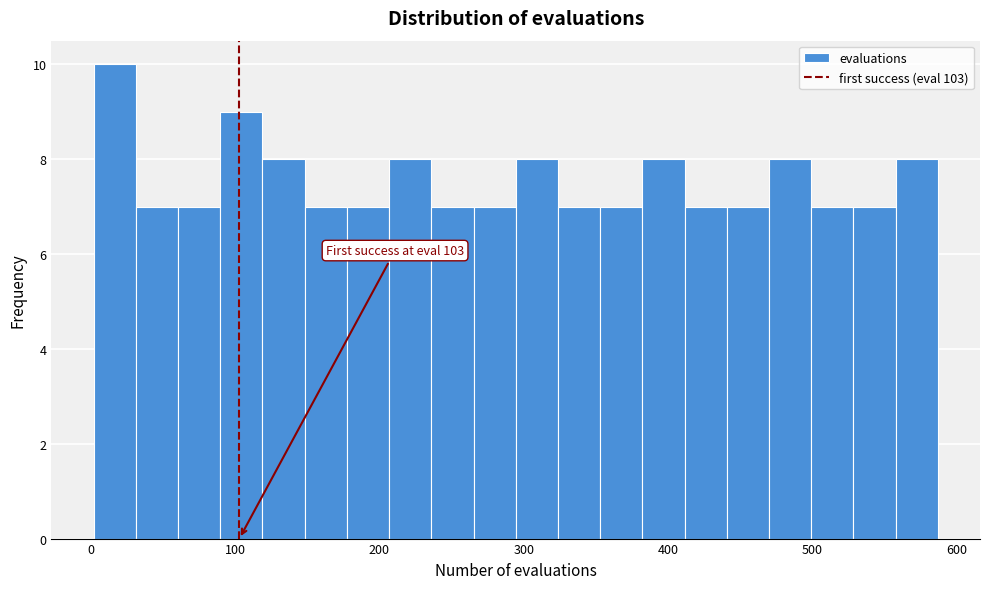

Read against the x-axis, roughly where is the centre of the tallest bar?

20